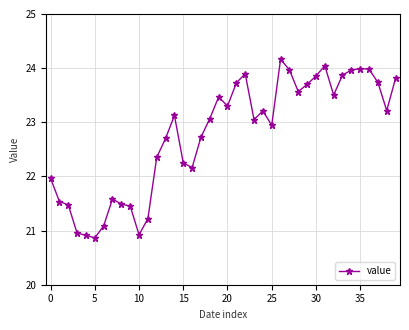

What is the maximum value shown in the chart?

24.2